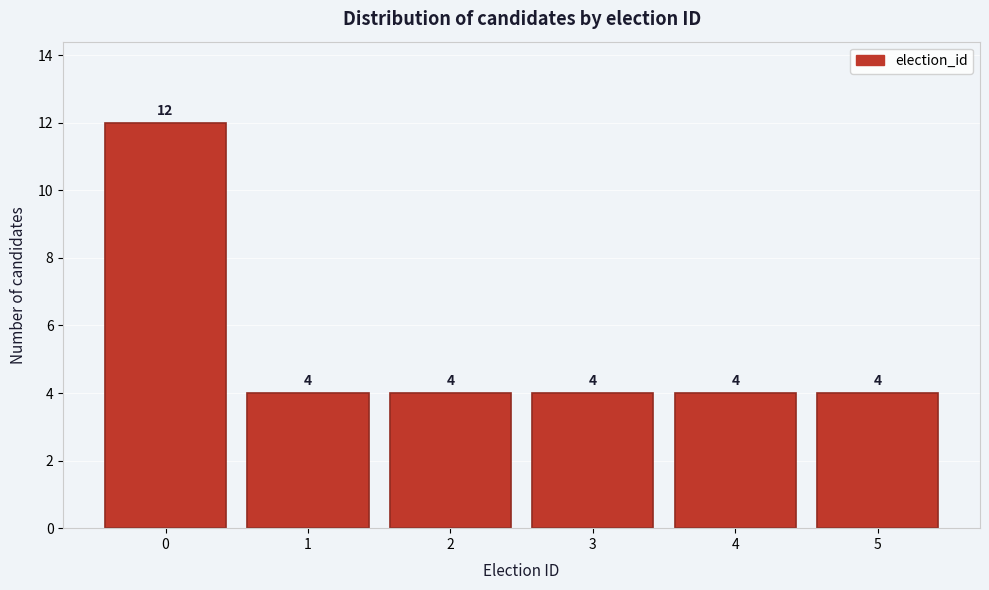

Reading left to right, transcribe all the data shown in this chart.

12	4	4	4	4	4